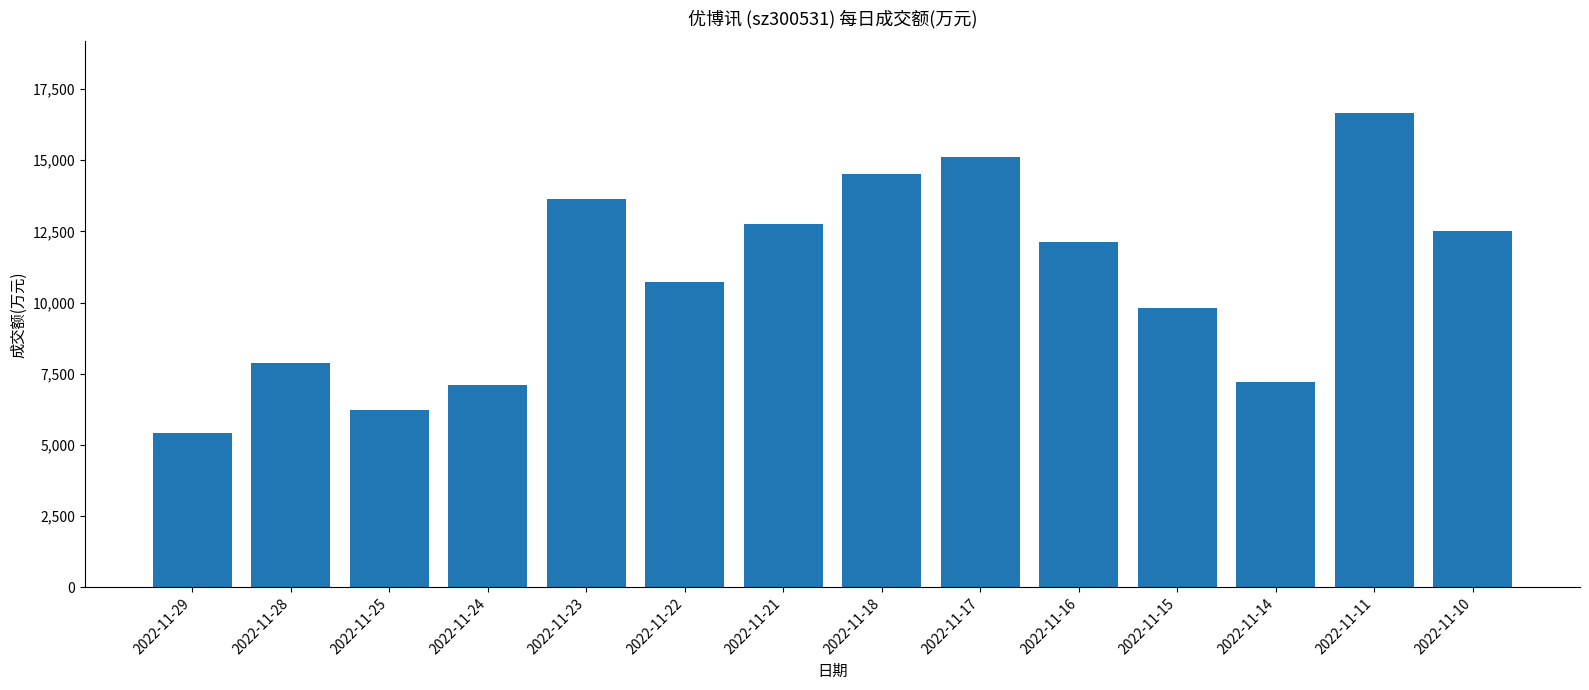

What is the smallest value displayed?

5420